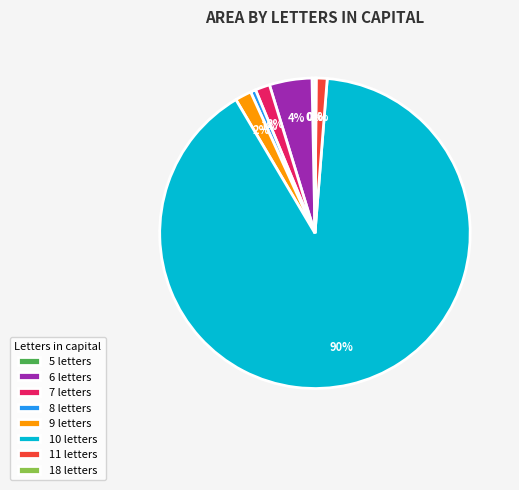

Does any single category account for the majority?

Yes